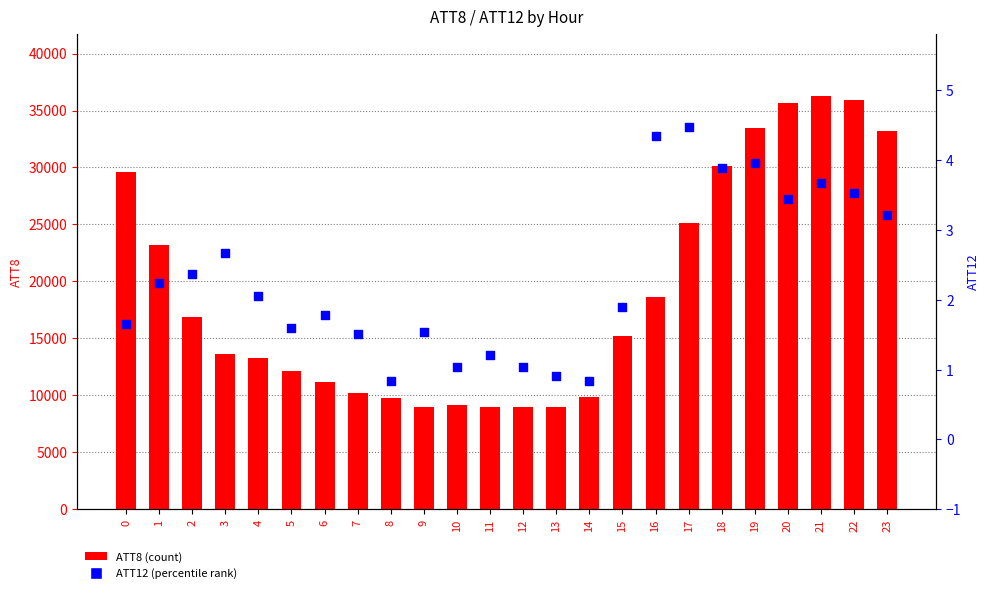

Which series contains the highest Y value?

ATT8 (count)